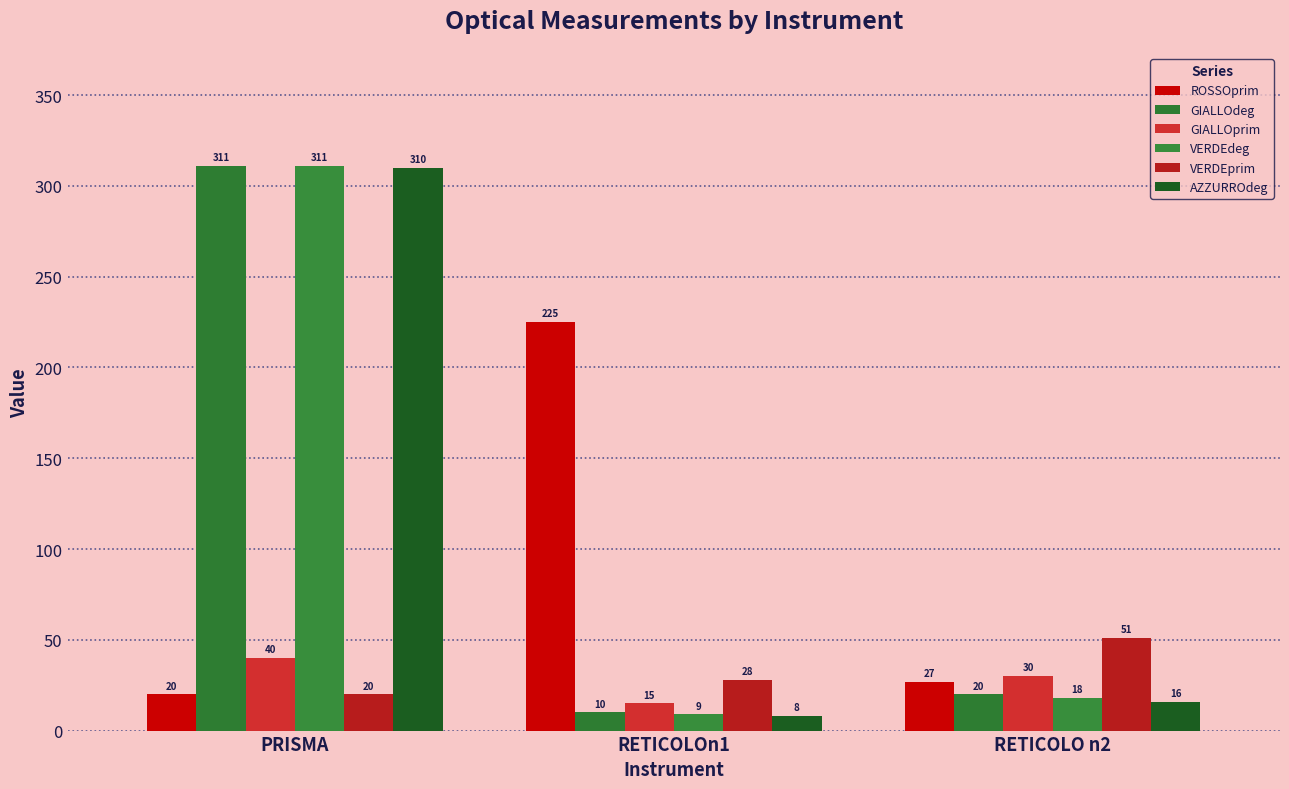

Where does the GIALLOdeg series first go above 20?

PRISMA